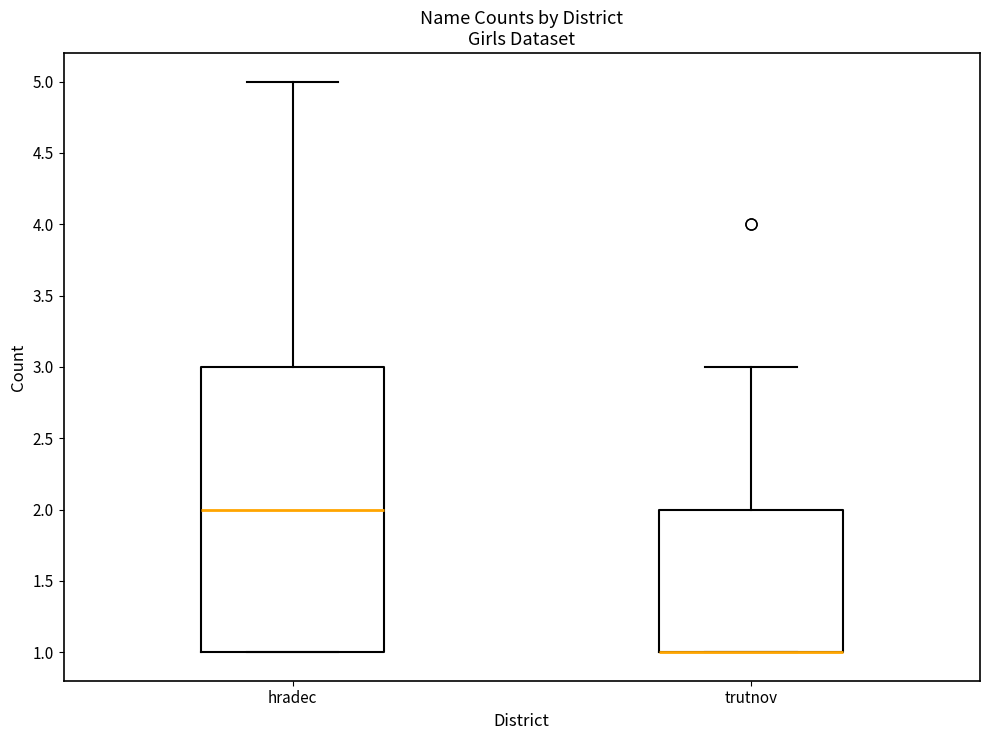

Where does the upper whisker of the box for hradec end on the y-axis? The values are not printed on the chart, so give them approximately, as read against the axis.

5